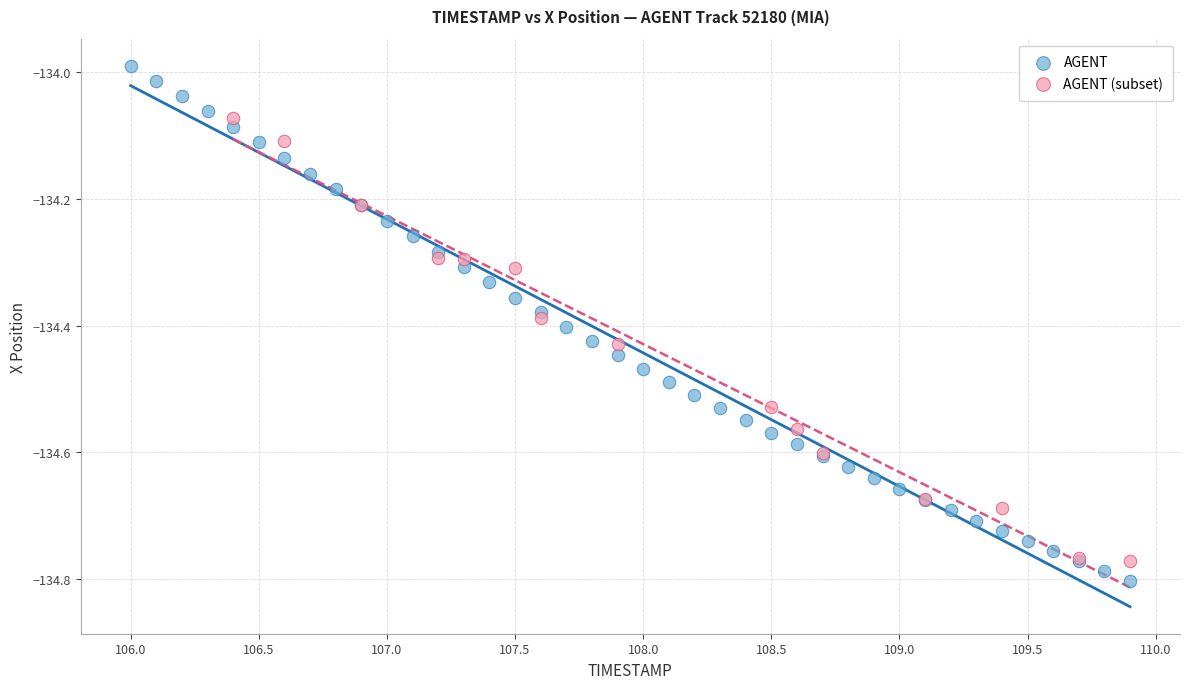

Which series reaches the maximum Y coordinate?

AGENT